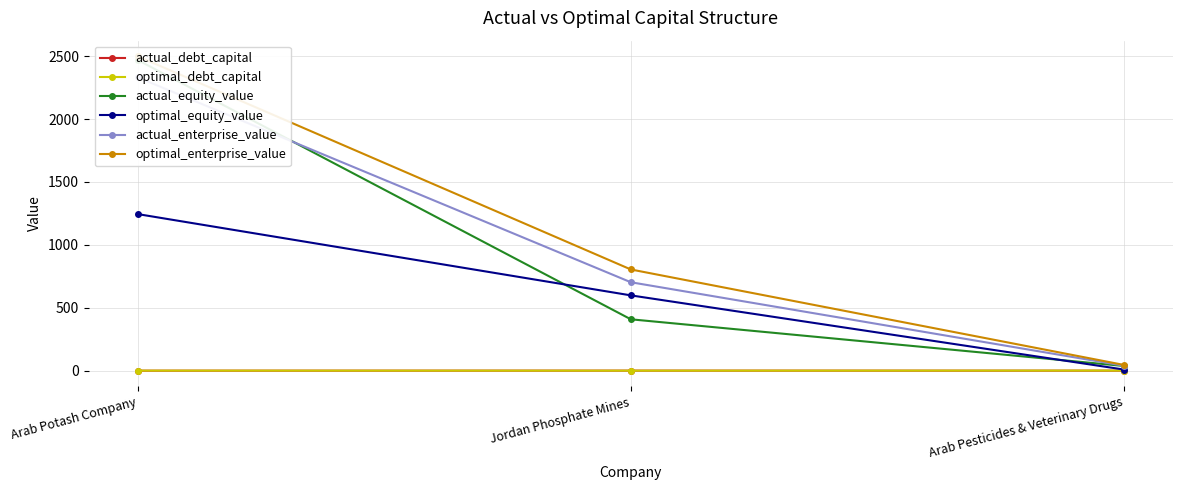

At which label is optimal_debt_capital closest to 0?

Jordan Phosphate Mines